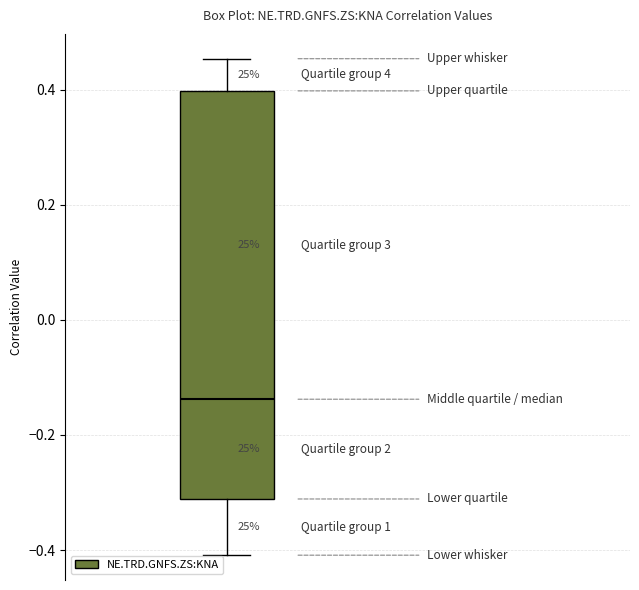

Transcribe this box plot: give where the median line is, the range the box spans, and where the two whiskers end, as read against the y-axis. The values are not printed on the chart, so give them approximately, as read against the axis.

median -0.14, box -0.32 to 0.40, whiskers -0.40 to 0.46